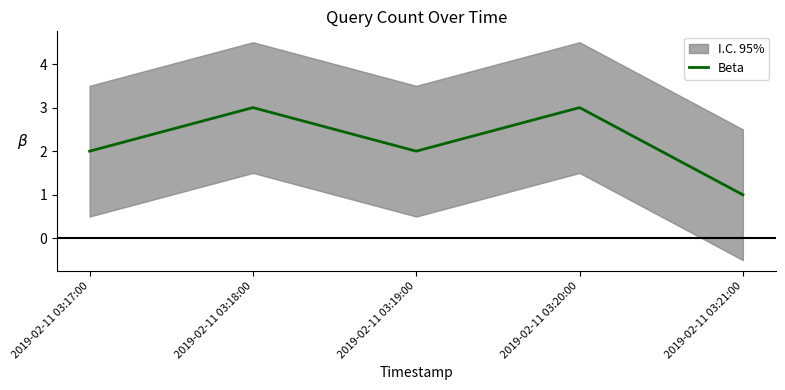

Does the chart have visible grid lines?

No